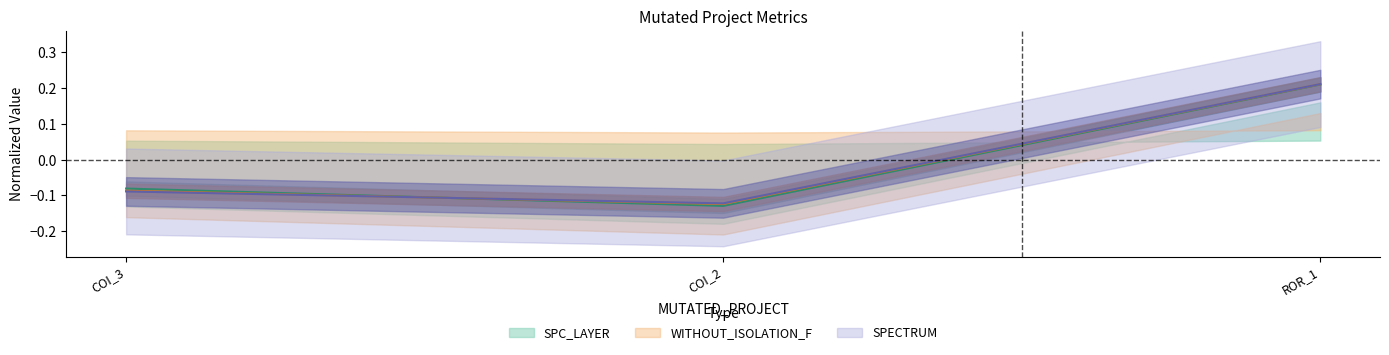

True or false: SPC_LAYER has a value of -0.2 at COI_2.

False